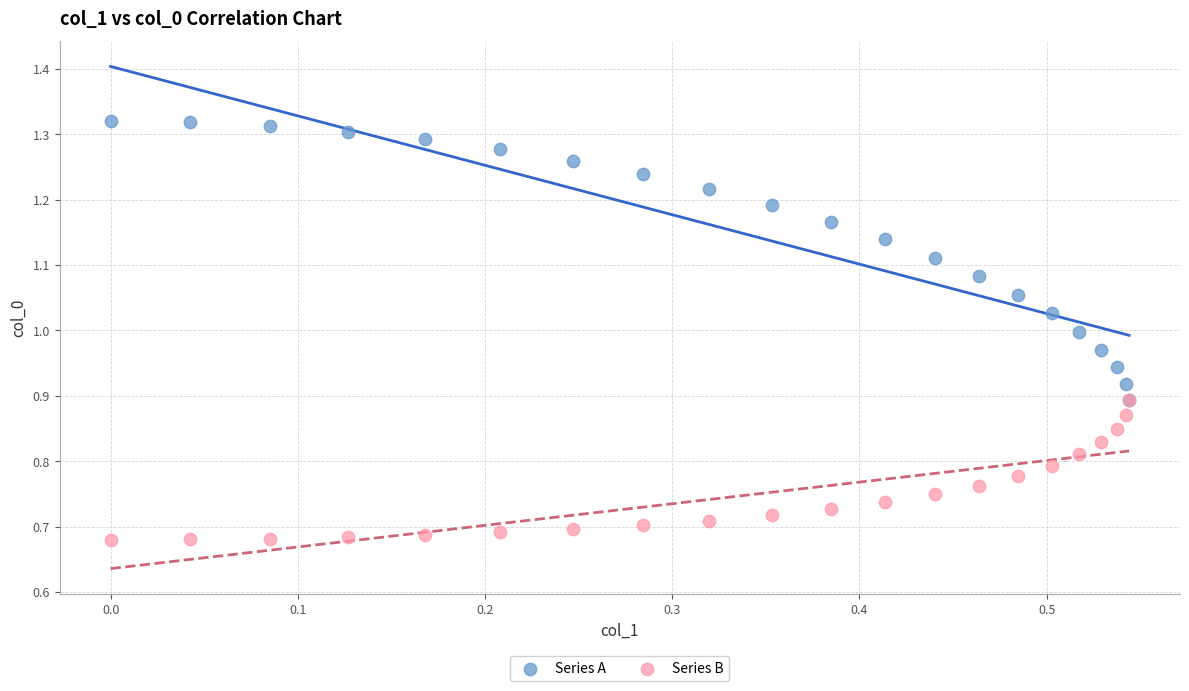

What are all the series names shown in the legend?

Series A, Series B